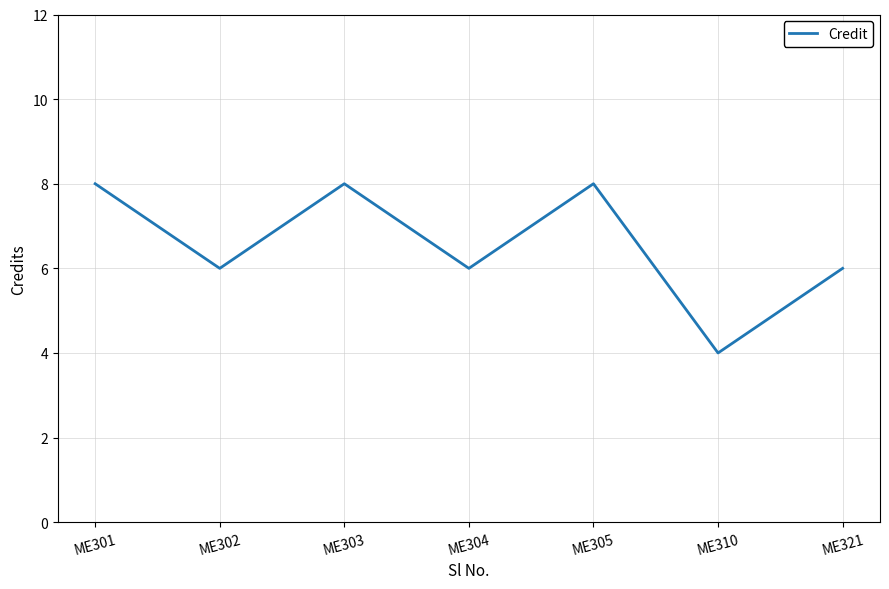

Where does the data first go above 6?

ME301